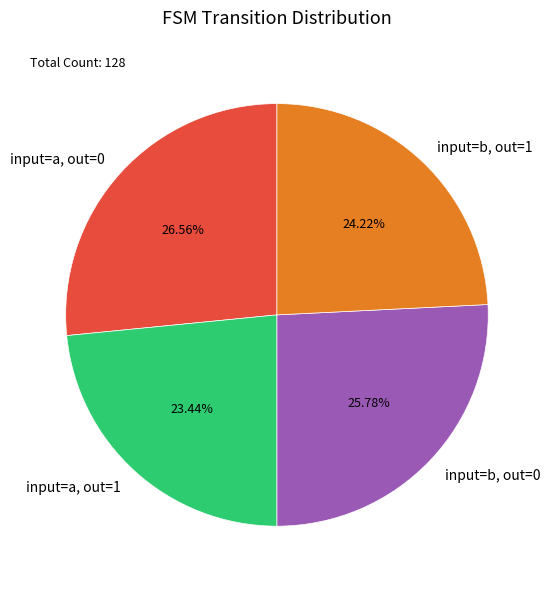

Rank the categories by value from highest to lowest.

input=a, out=0, input=b, out=0, input=b, out=1, input=a, out=1